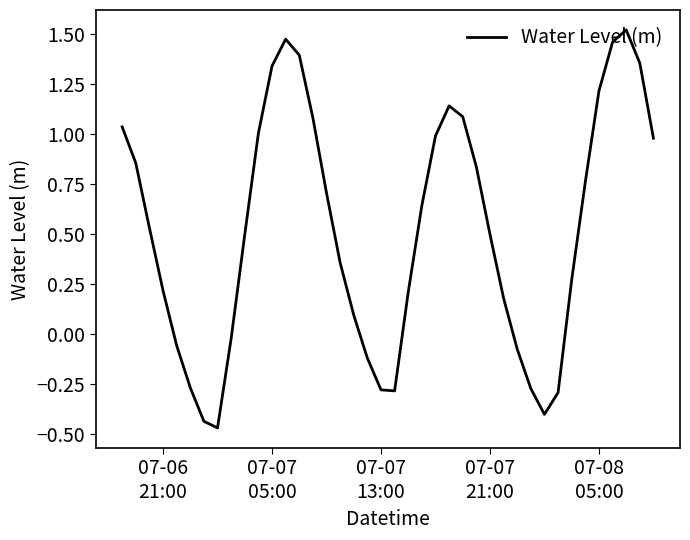

How many lines are shown in the chart?

1